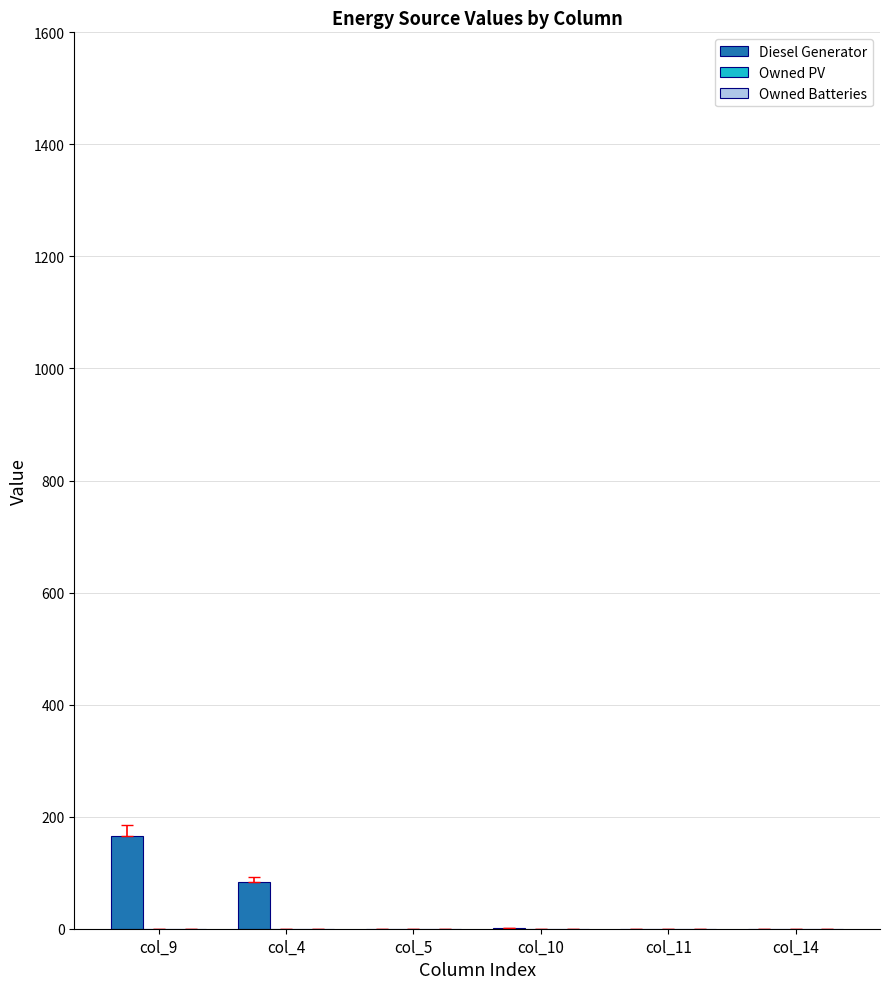

What is the maximum value shown in the chart?

165